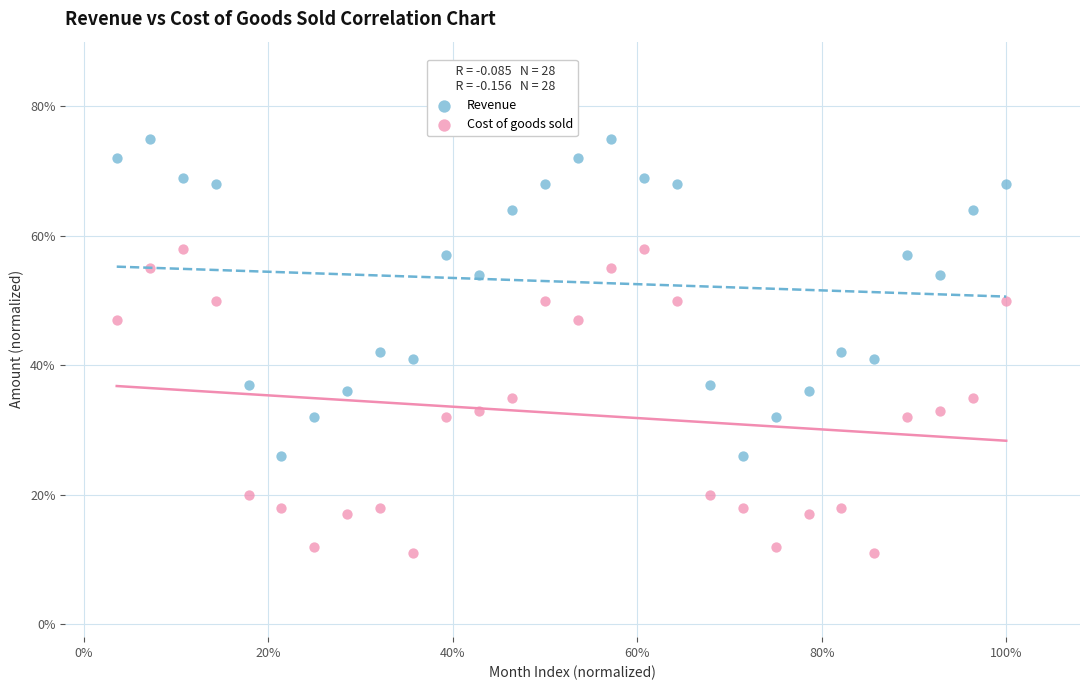

Which series has the widest spread of Y values?

Revenue